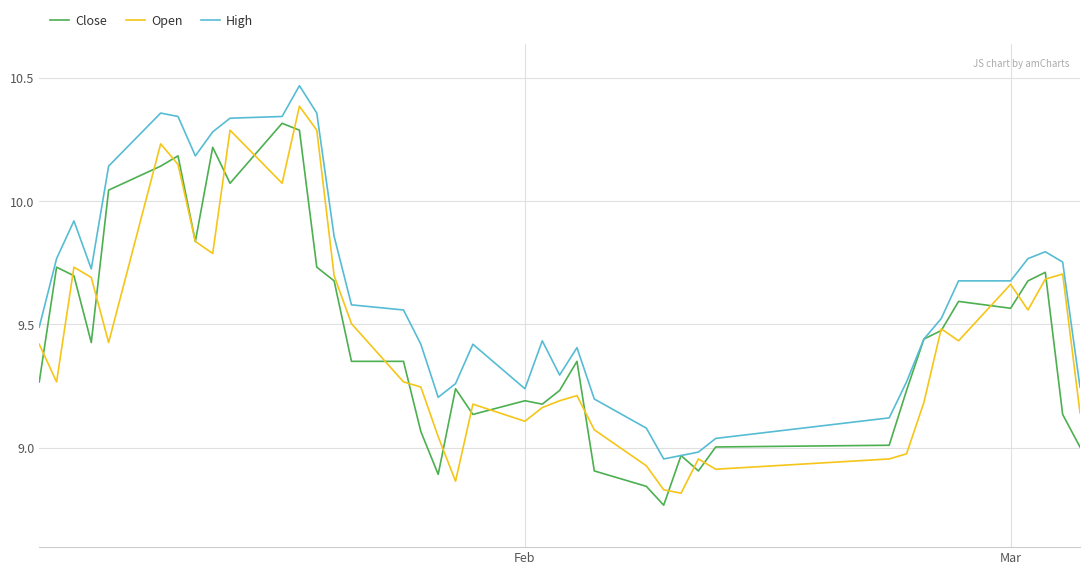

Which series has the widest spread of values?

Open